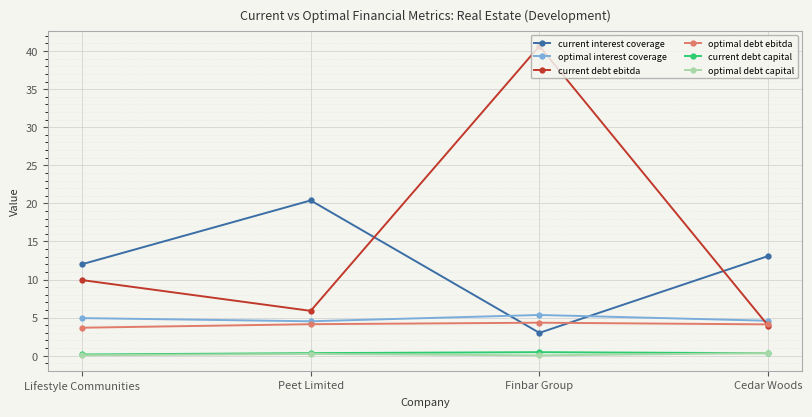

What is the label of the 2nd point from the left?

Peet Limited